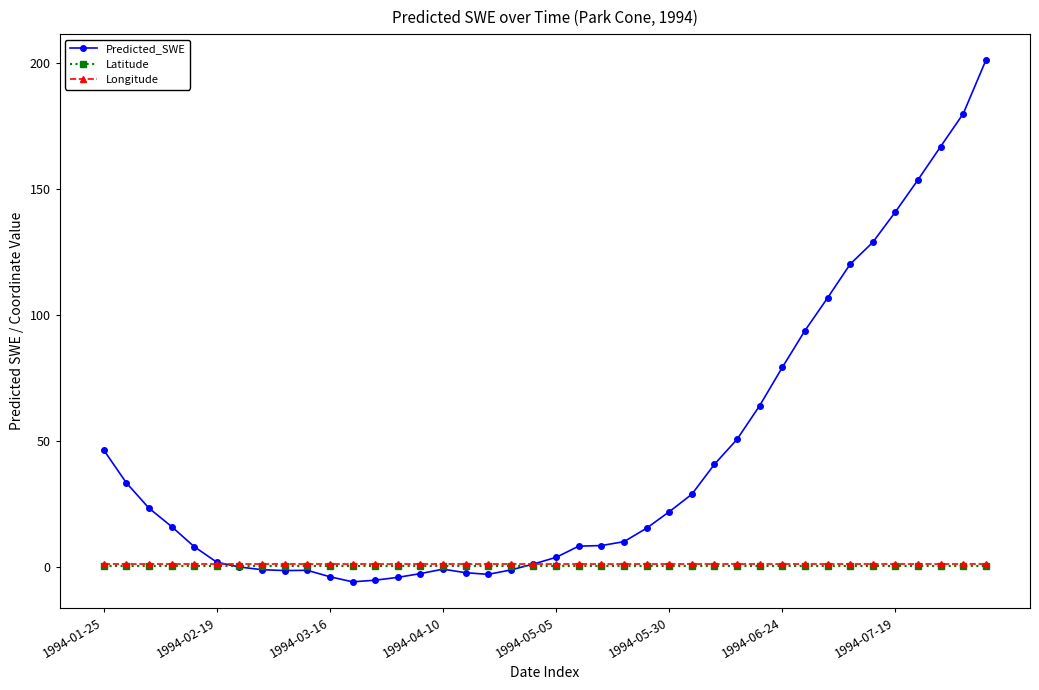

What is the minimum value for Latitude?

0.3